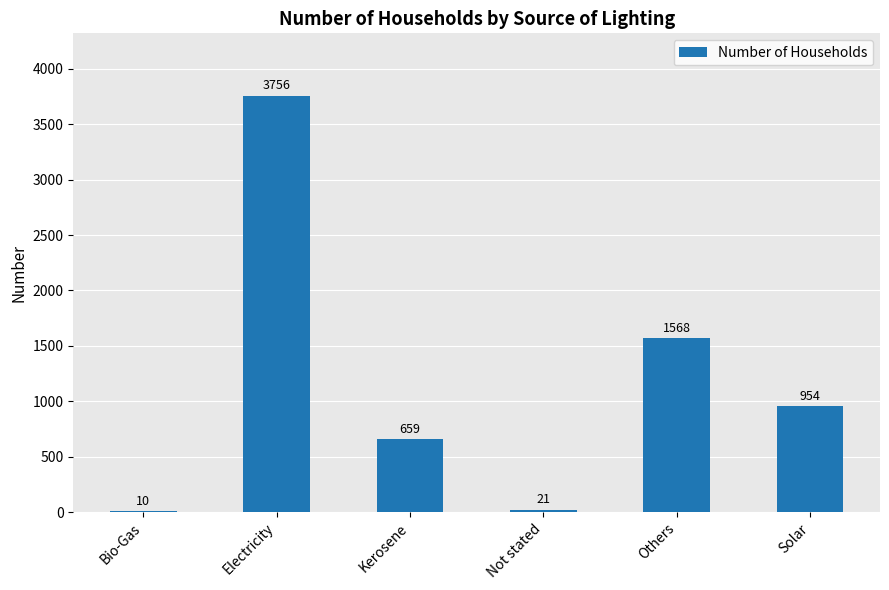

What is the maximum value shown in the chart?

3756